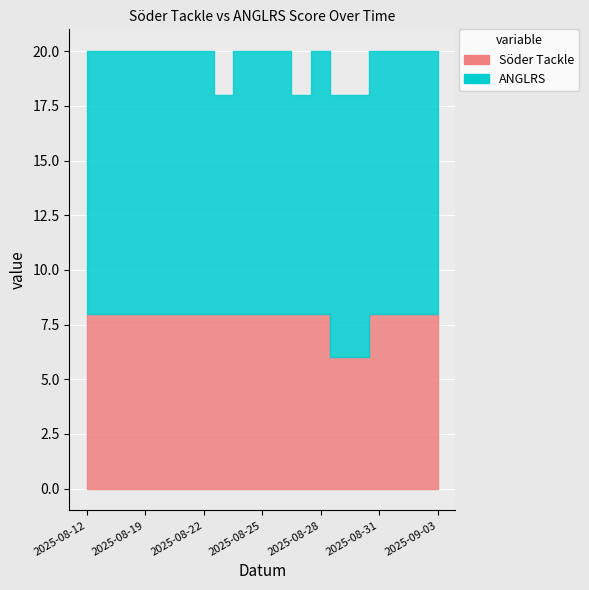

True or false: Söder Tackle has more than 1 points higher than both neighbors.

False